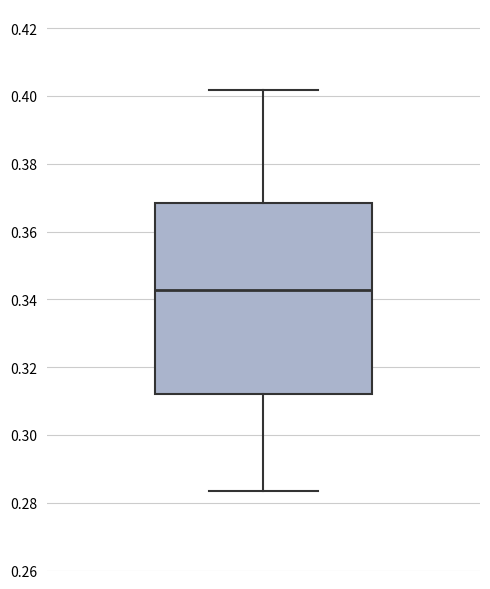

Transcribe this box plot: give where the median line is, the range the box spans, and where the two whiskers end, as read against the y-axis. The values are not printed on the chart, so give them approximately, as read against the axis.

median 0.342, box 0.312 to 0.368, whiskers 0.284 to 0.402